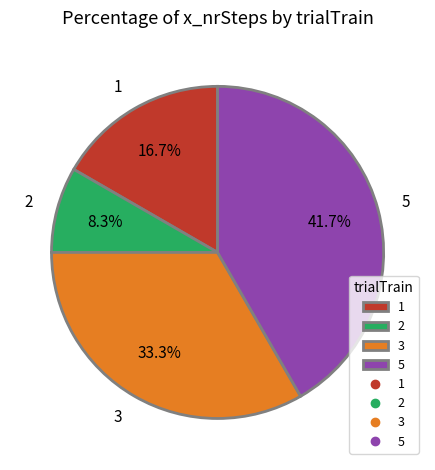

Does any single category account for the majority?

No